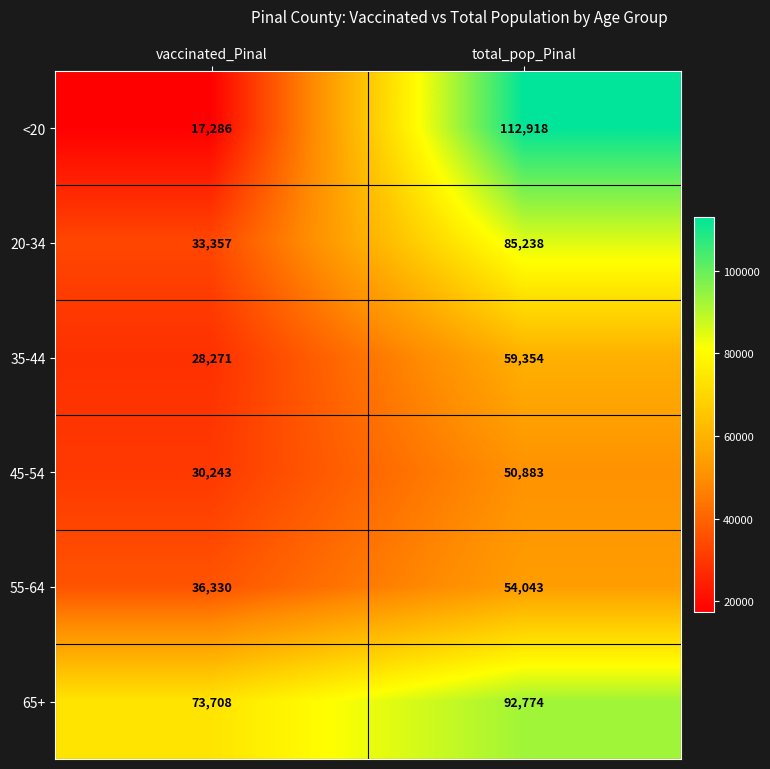

What value does the 20-34 series have at total_pop_Pinal, to the nearest 50?

85250